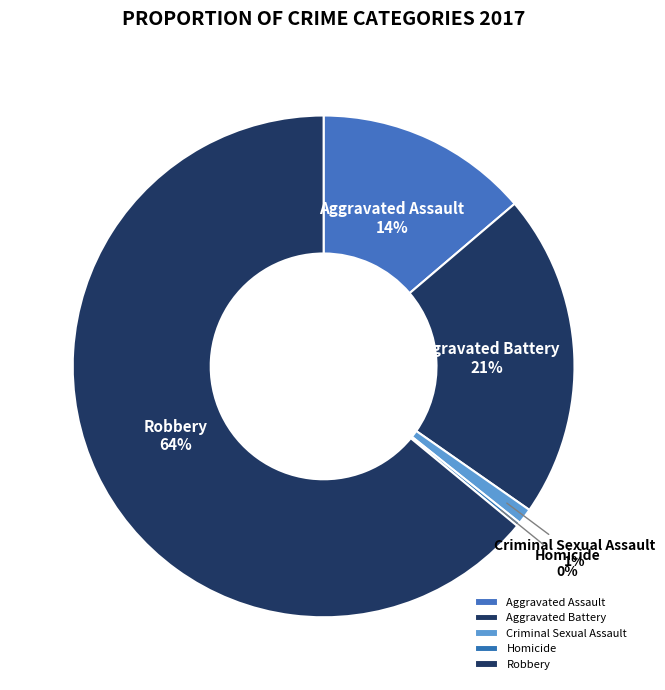

Is there a majority slice in this chart?

Yes